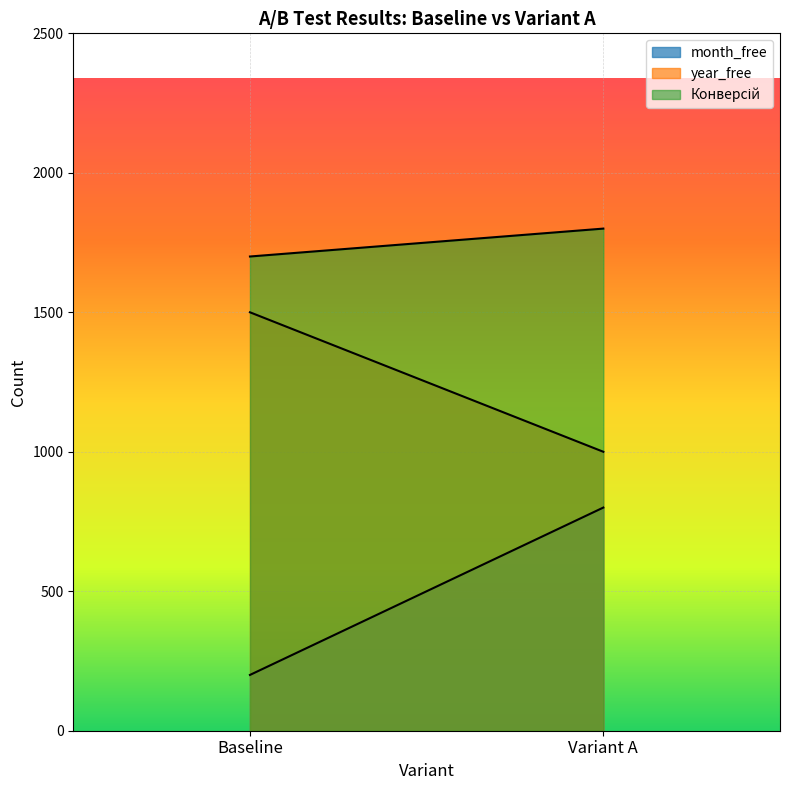

List the labels in order of year_free value, smallest first.

Variant A, Baseline